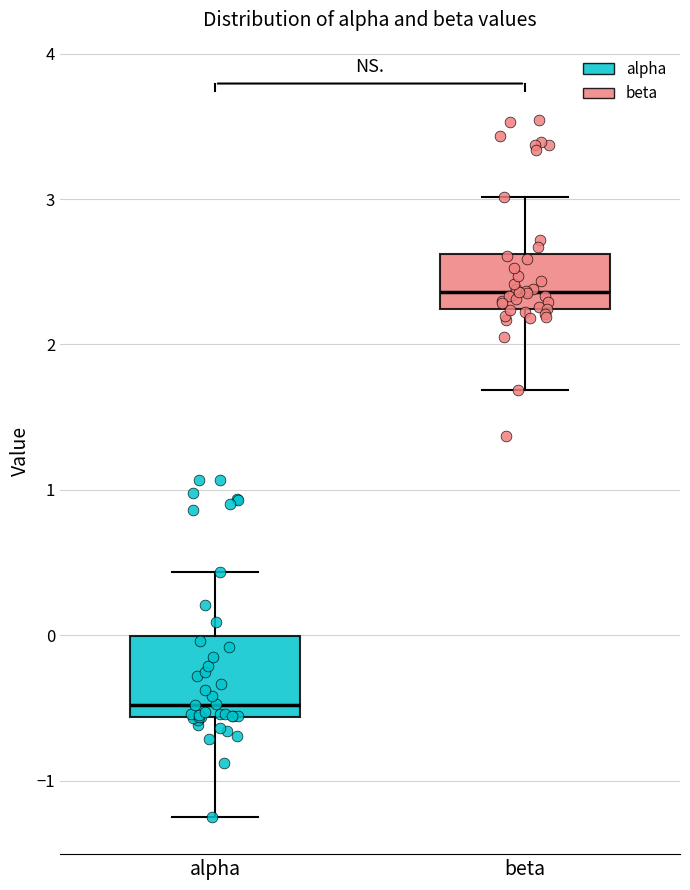

Which box's median line is the highest?

beta